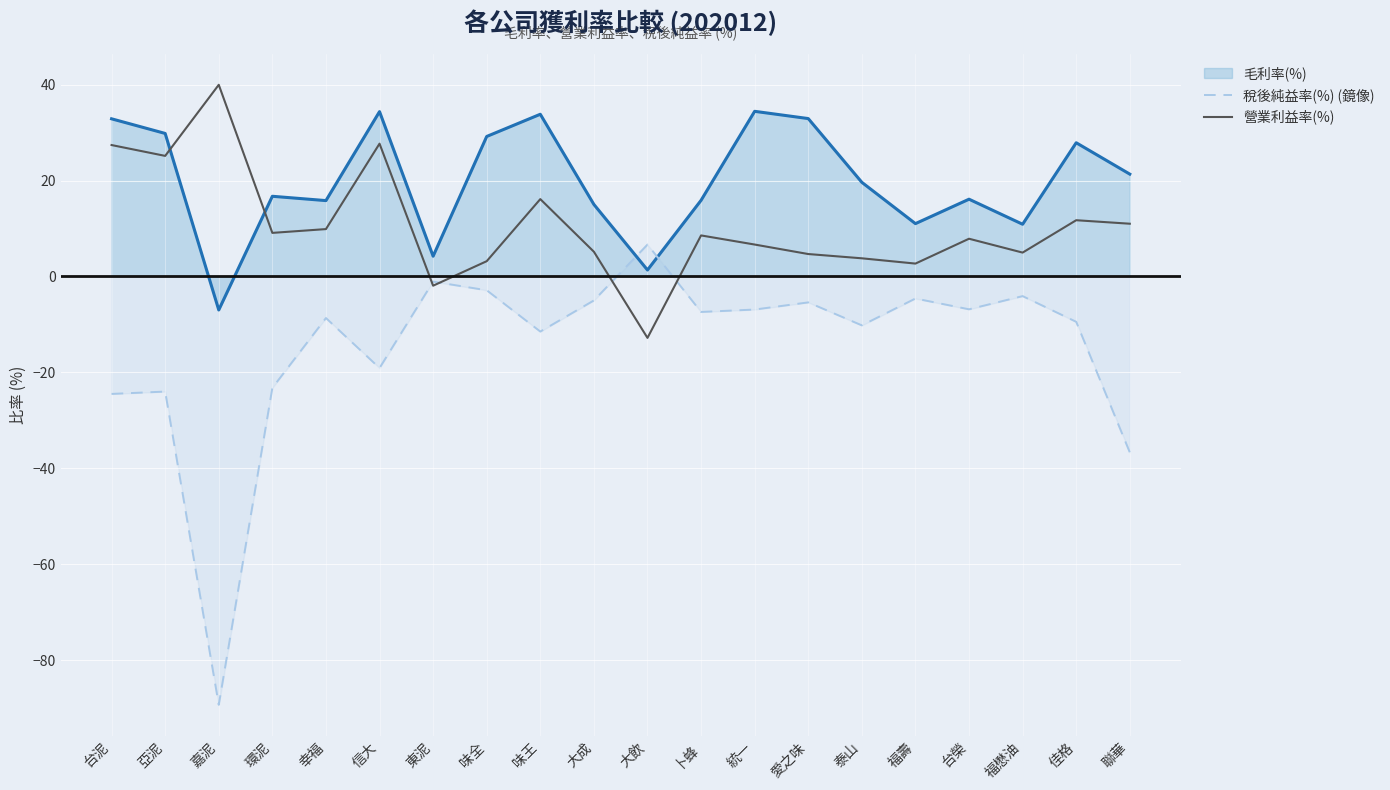

How many values in 稅後純益率(%) (鏡像) are below zero?

19